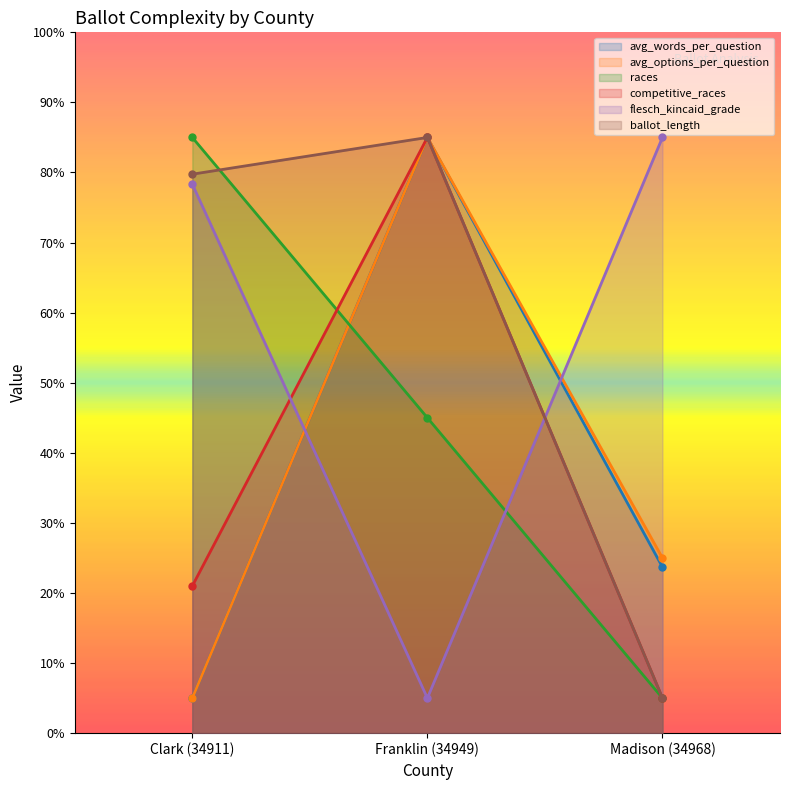

Reading right to left, list all the values displayed in this chart.

avg_words_per_question: 23.7	85.0	5.0
avg_options_per_question: 25.0	85.0	5.0
races: 5.0	45.0	85.0
competitive_races: 5.0	85.0	21.0
flesch_kincaid_grade: 85.0	5.0	78.3
ballot_length: 5.0	85.0	79.8